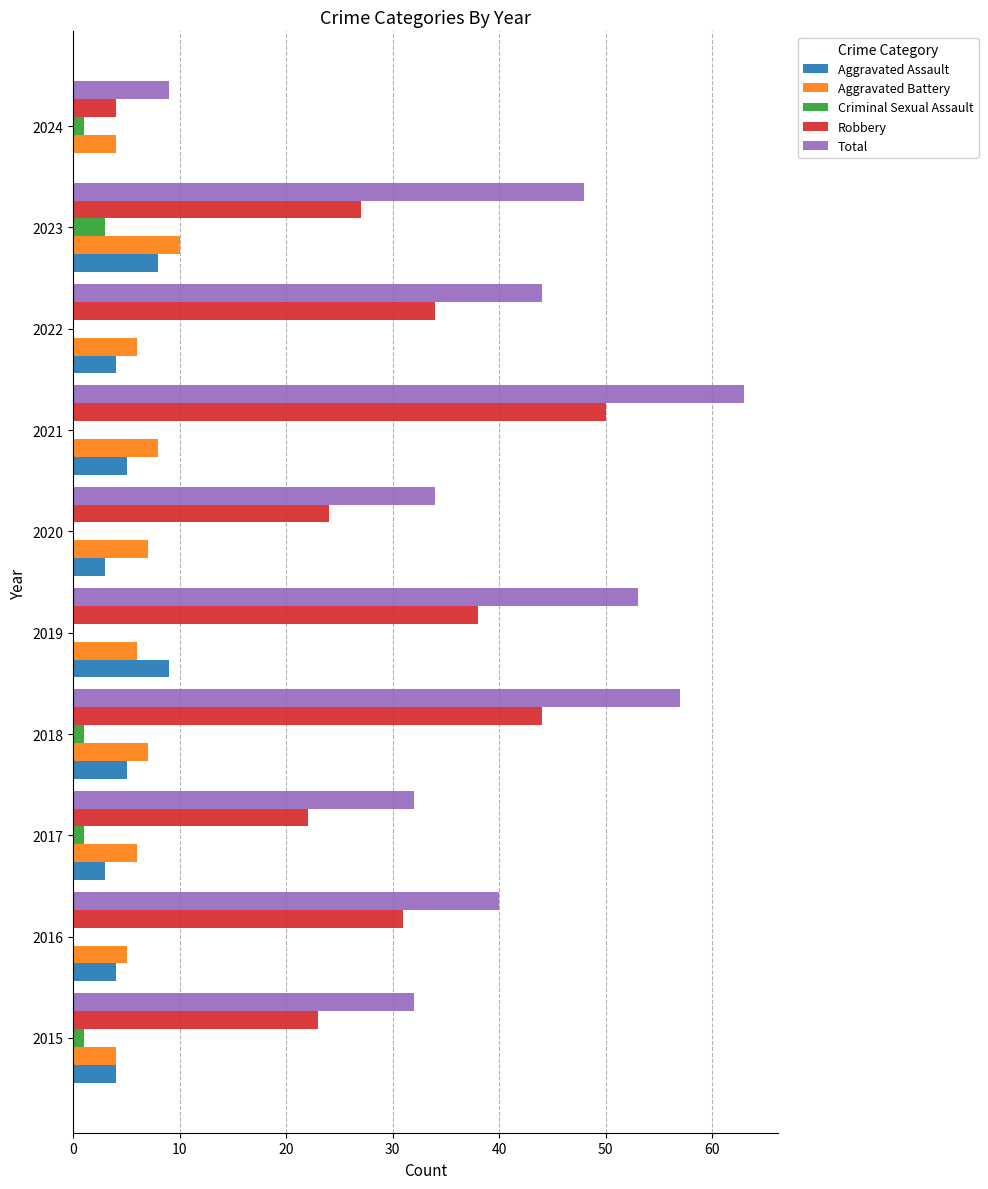

Is the value of Robbery at 2023 greater than the value of Aggravated Assault at 2019?

Yes